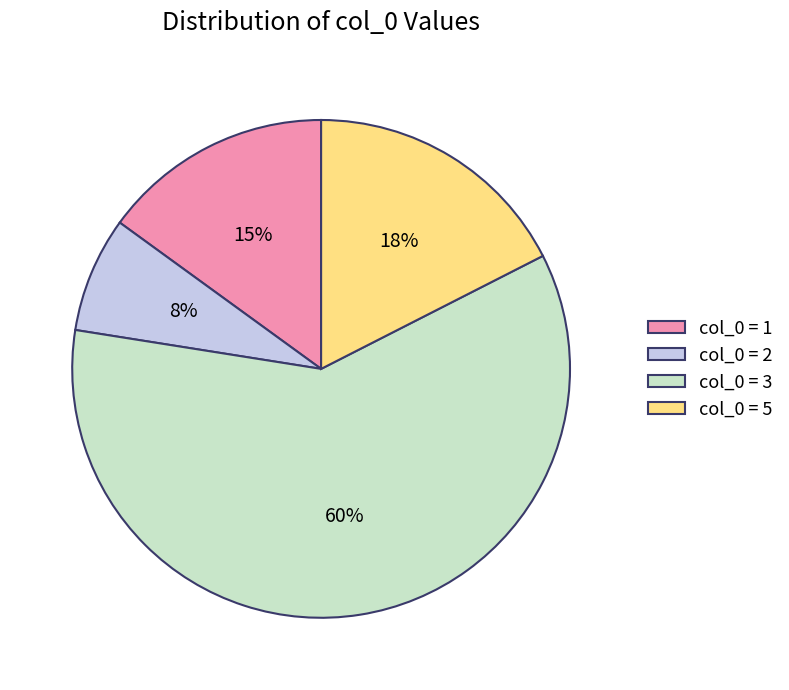

To the nearest percent, what is the average slice percentage?

25%